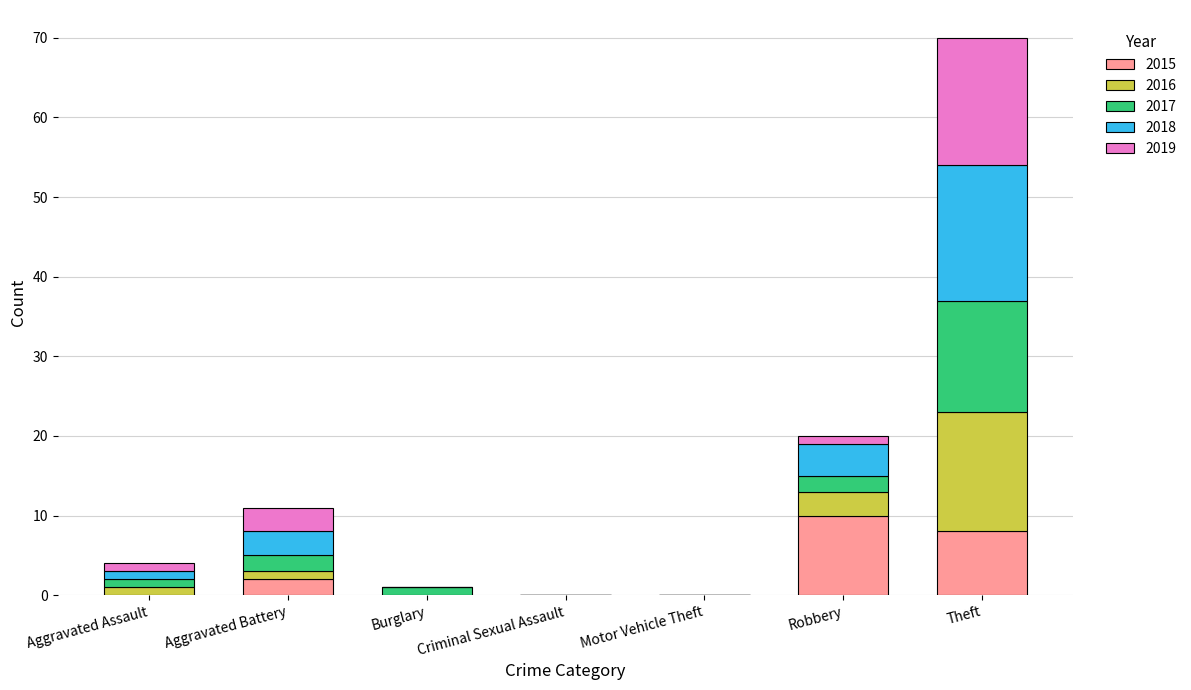

At which category is the sum across all series the highest?

Theft